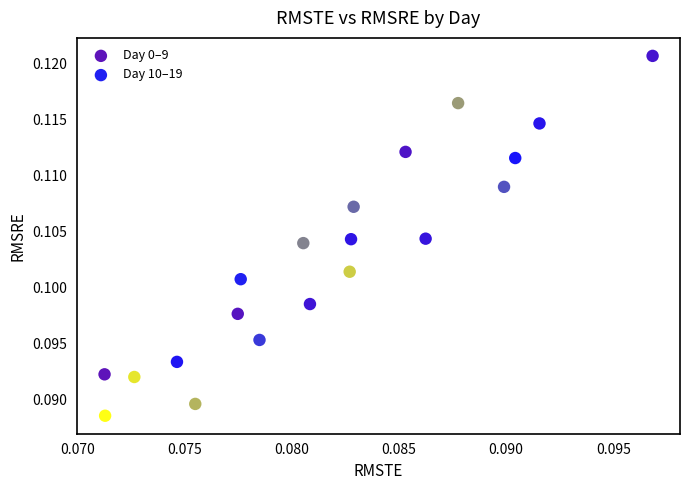

Which series contains the highest Y value?

Day 0–9